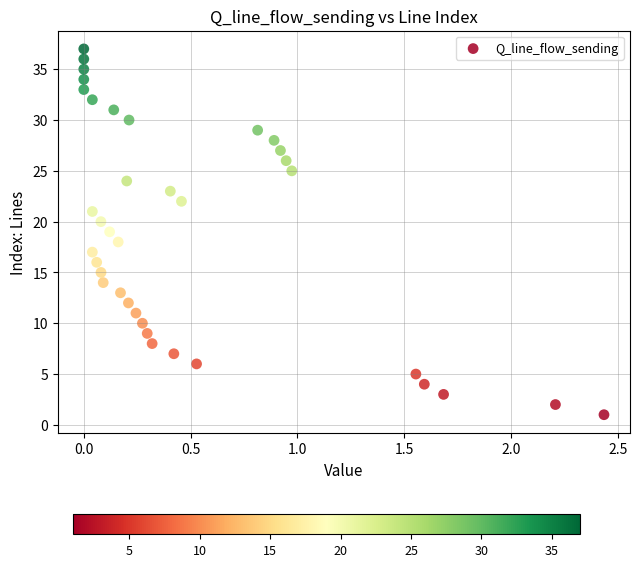

What is the range of Y values (max minus min)?

36